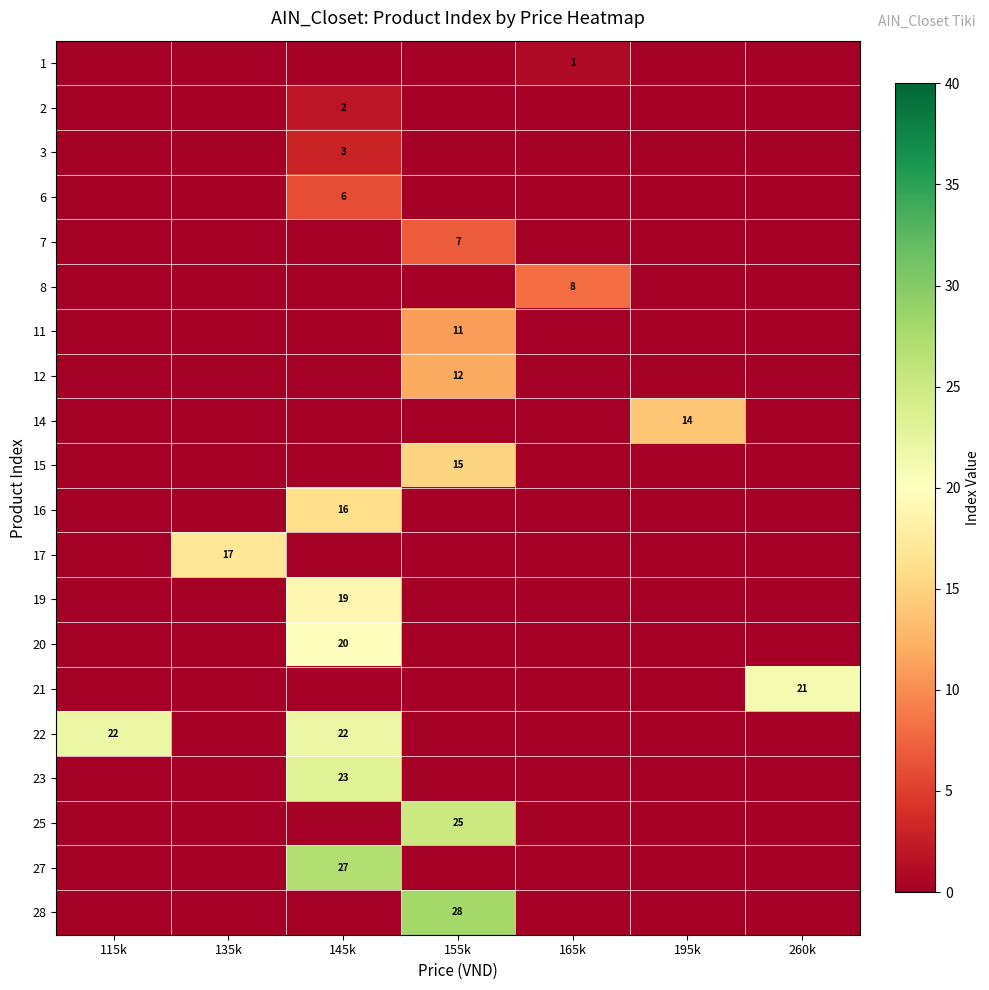

Which label corresponds to the smallest value in the chart?

115k